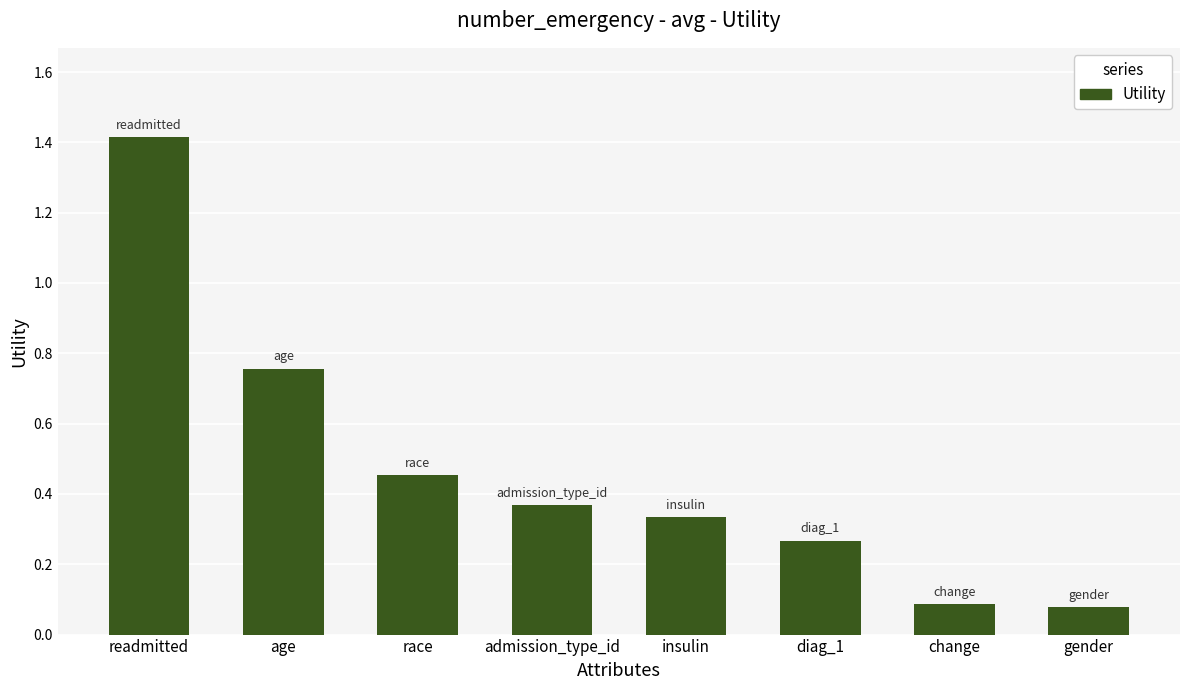

Is it true that the value at gender is 0.1?

True